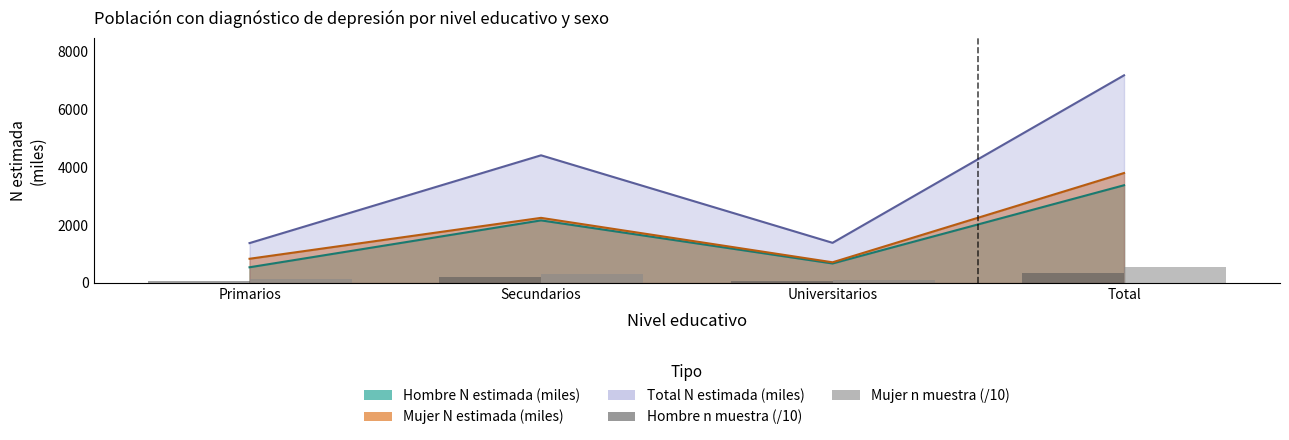

How many data points in Hombre n muestra (/10) are above 199?

2